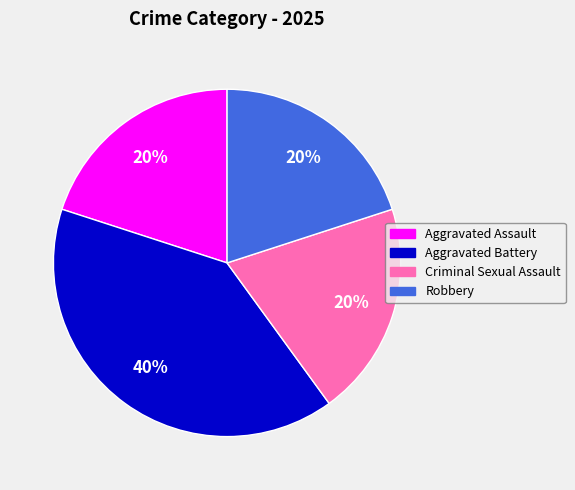

What is the ratio of the value at Aggravated Assault to the value at Aggravated Battery?

0.5